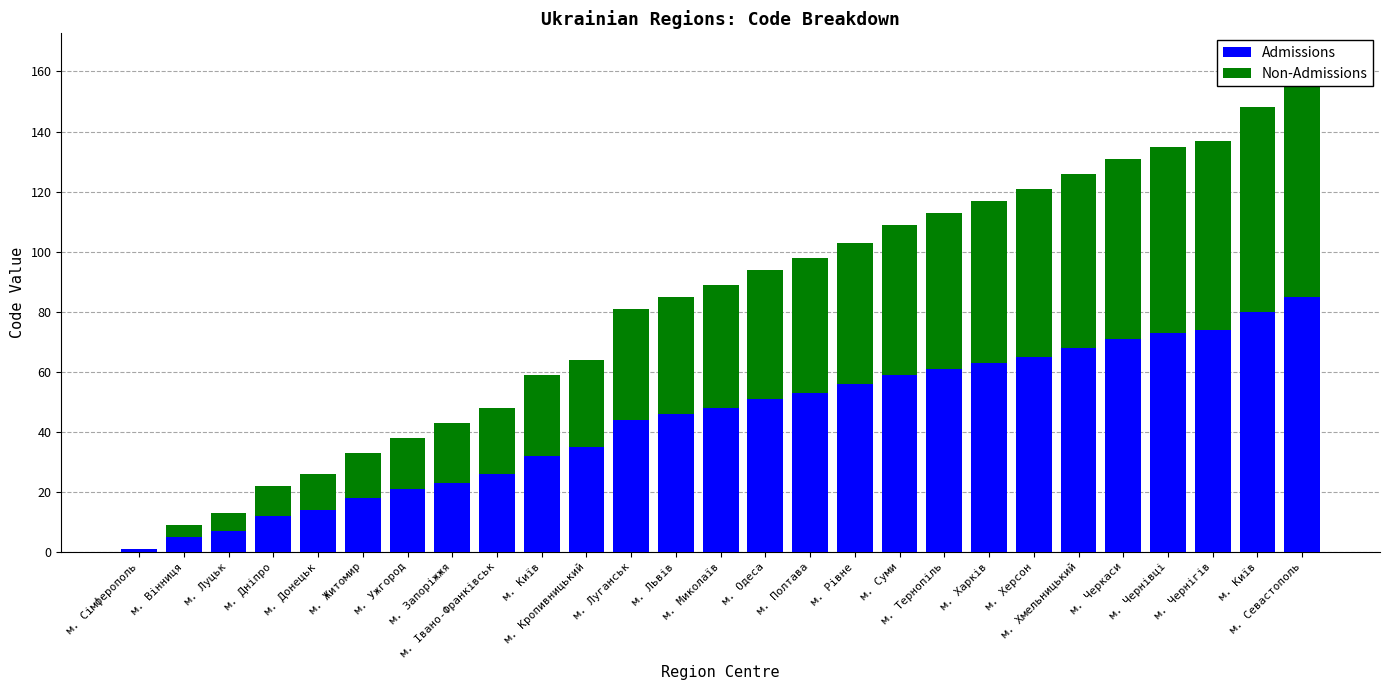

What is the value of the Non-Admissions bar at the 27th from the left?

72